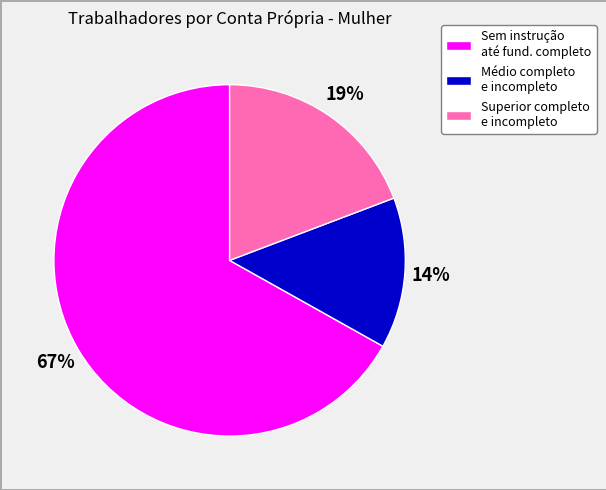

Is there a majority slice in this chart?

Yes